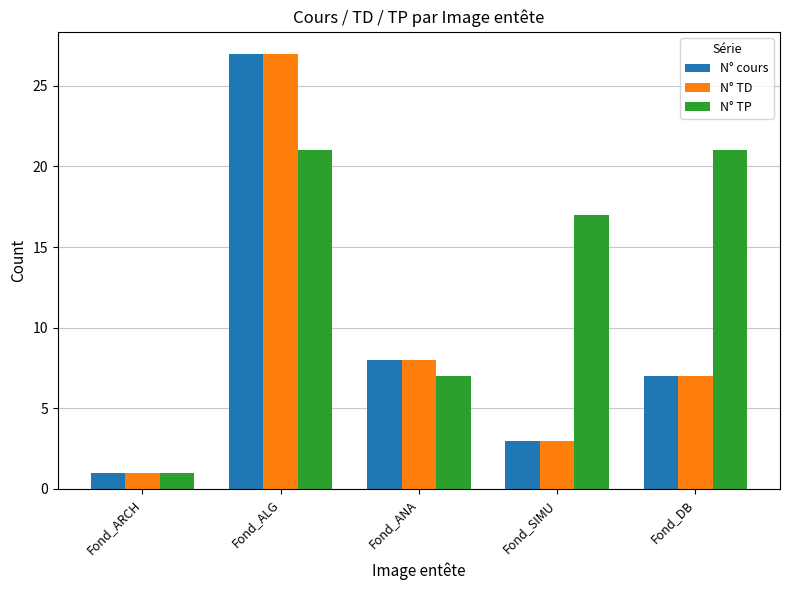

What is the average value of the N° cours series?

9